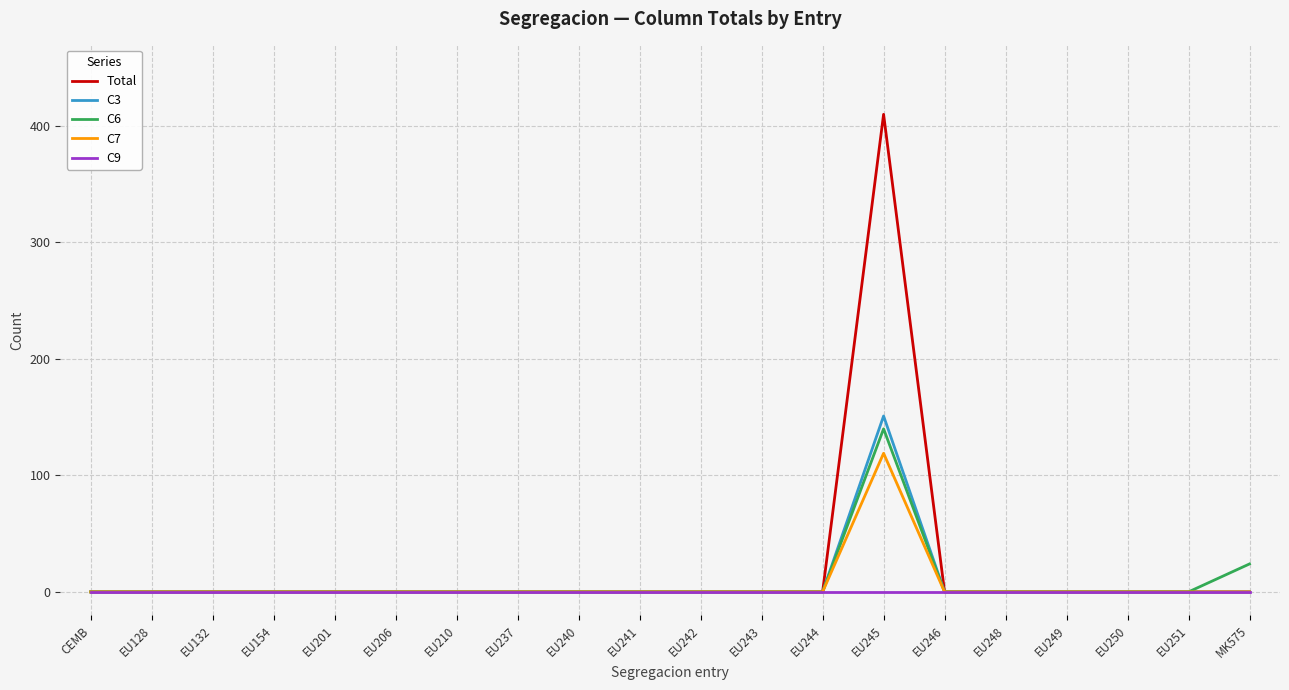

Rank the series by their maximum value, from highest to lowest.

Total, C3, C6, C7, C9